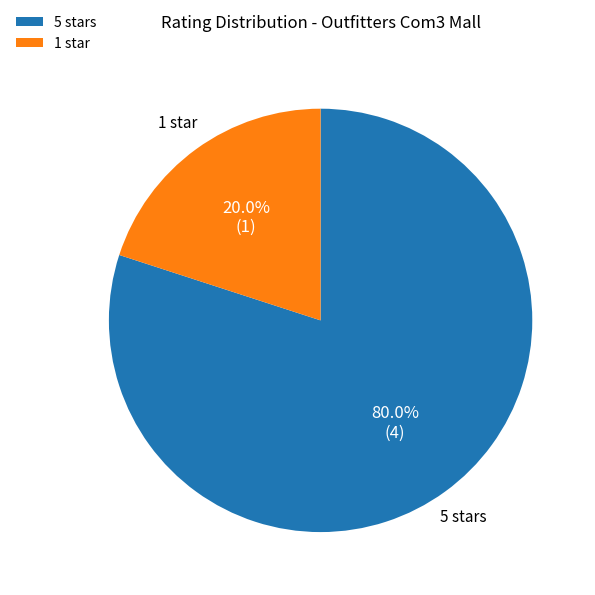

Between 1 star and 5 stars, which is larger?

5 stars